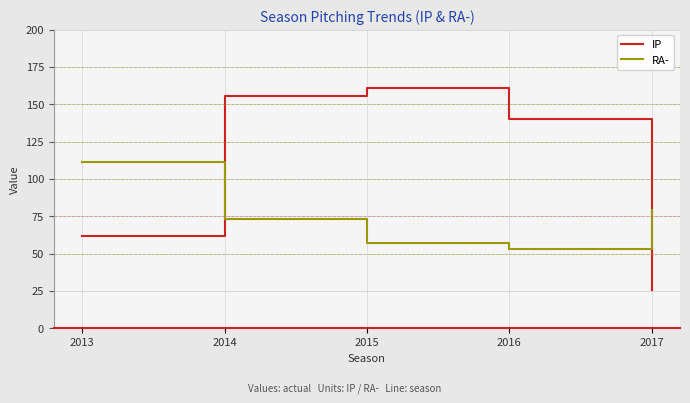

How many lines are shown in the chart?

2